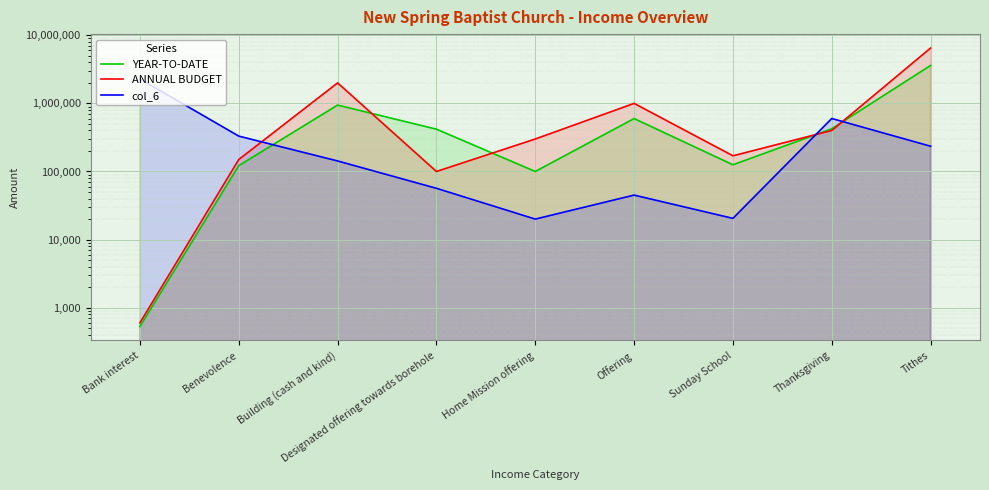

Which series has the widest spread of values?

ANNUAL BUDGET